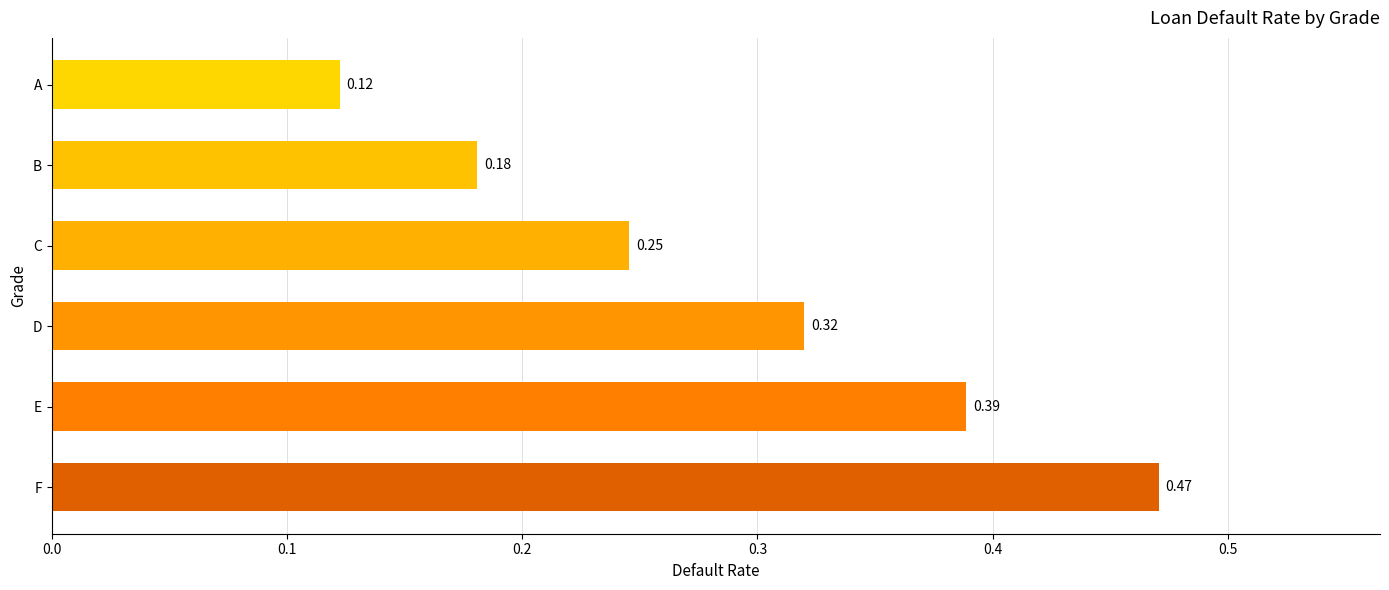

Rank the categories by value from highest to lowest.

F, E, D, C, B, A